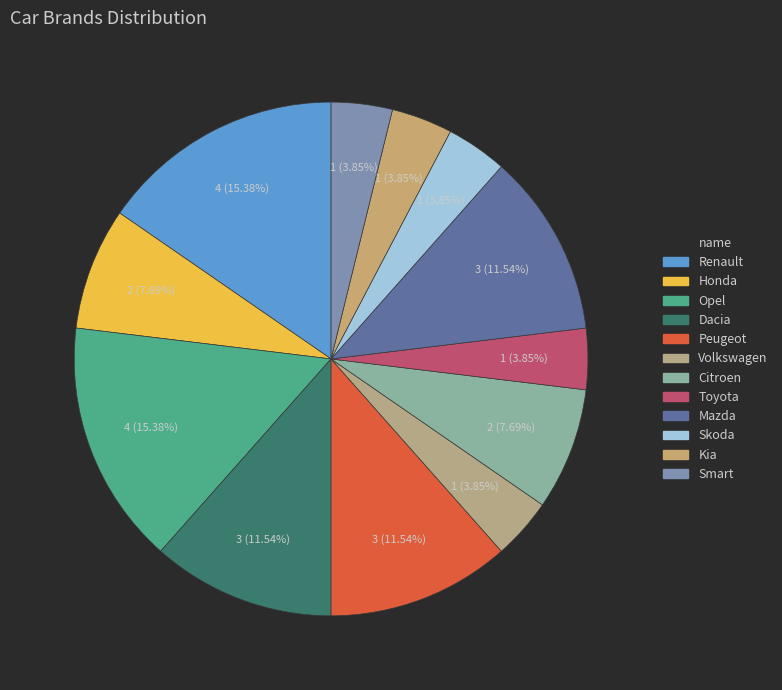

Which slice is the smallest?

Volkswagen